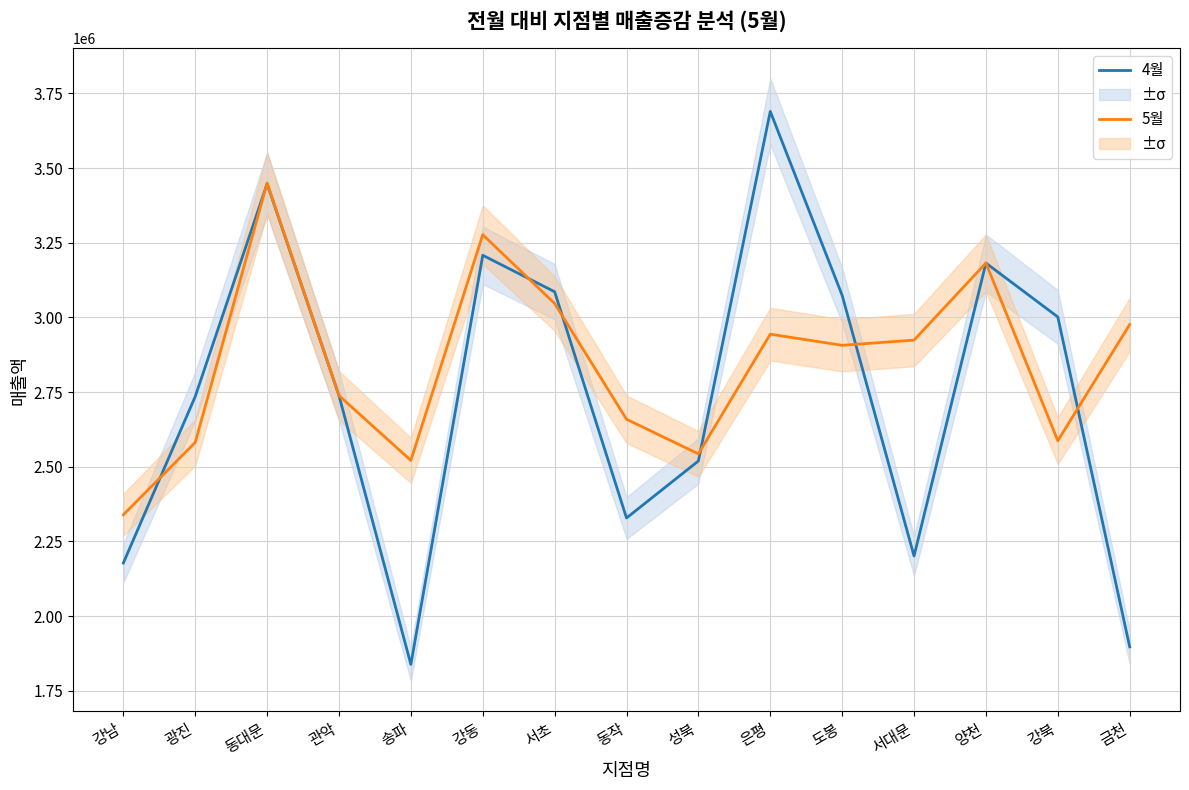

True or false: 4월 and 5월 intersect in this chart.

True